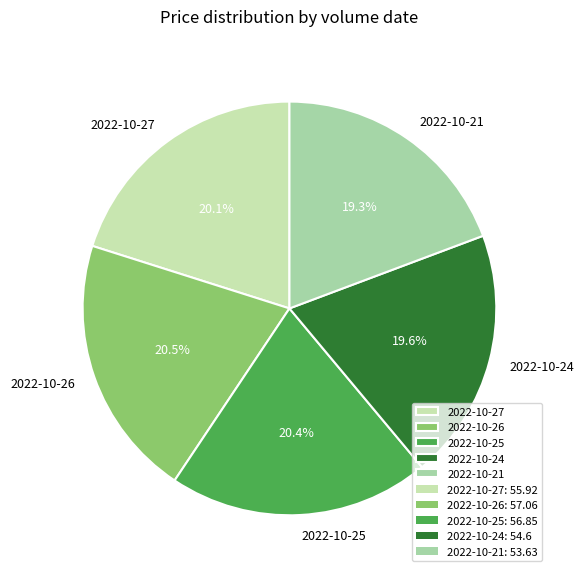

What portion of the pie excludes 2022-10-27?

79.9%